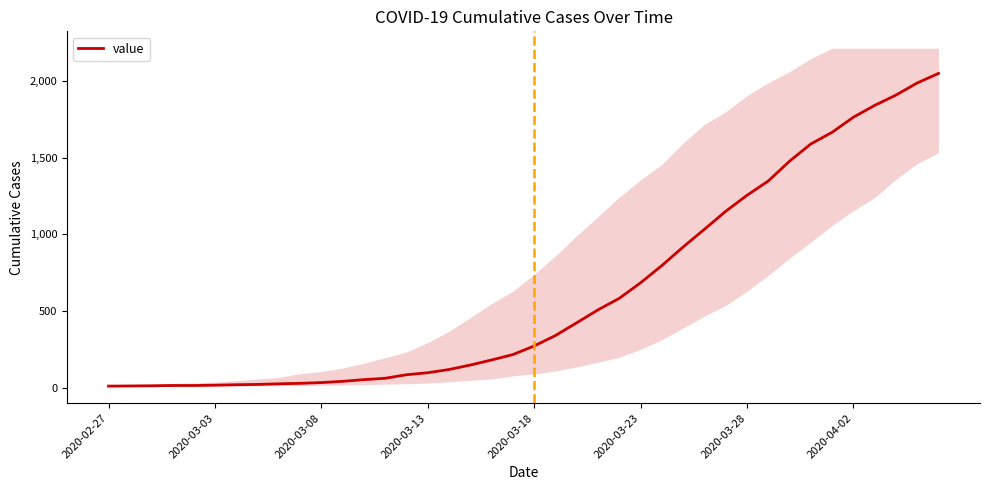

True or false: there are more than 1 points higher than both neighbors.

False